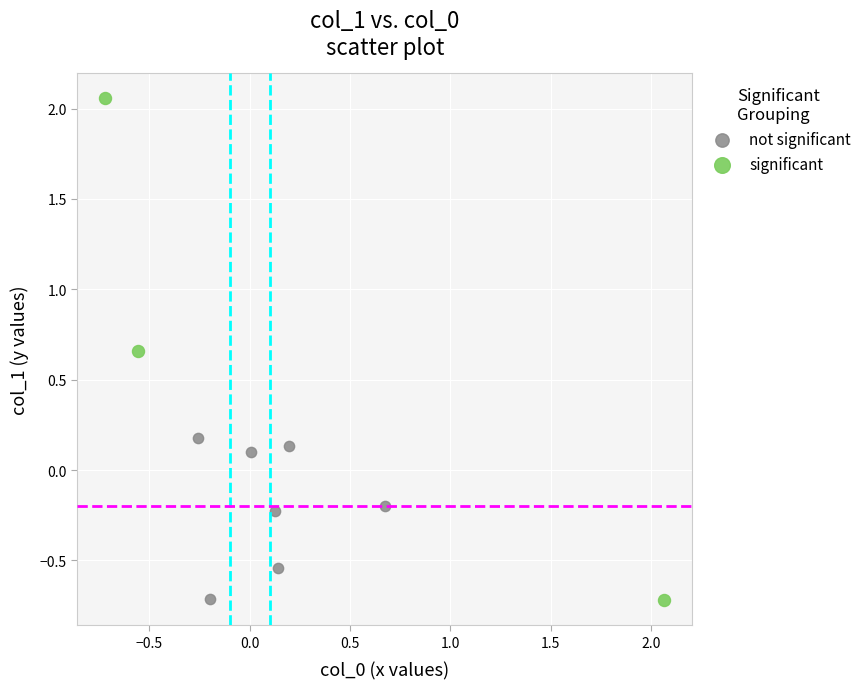

Which series reaches the maximum Y coordinate?

significant